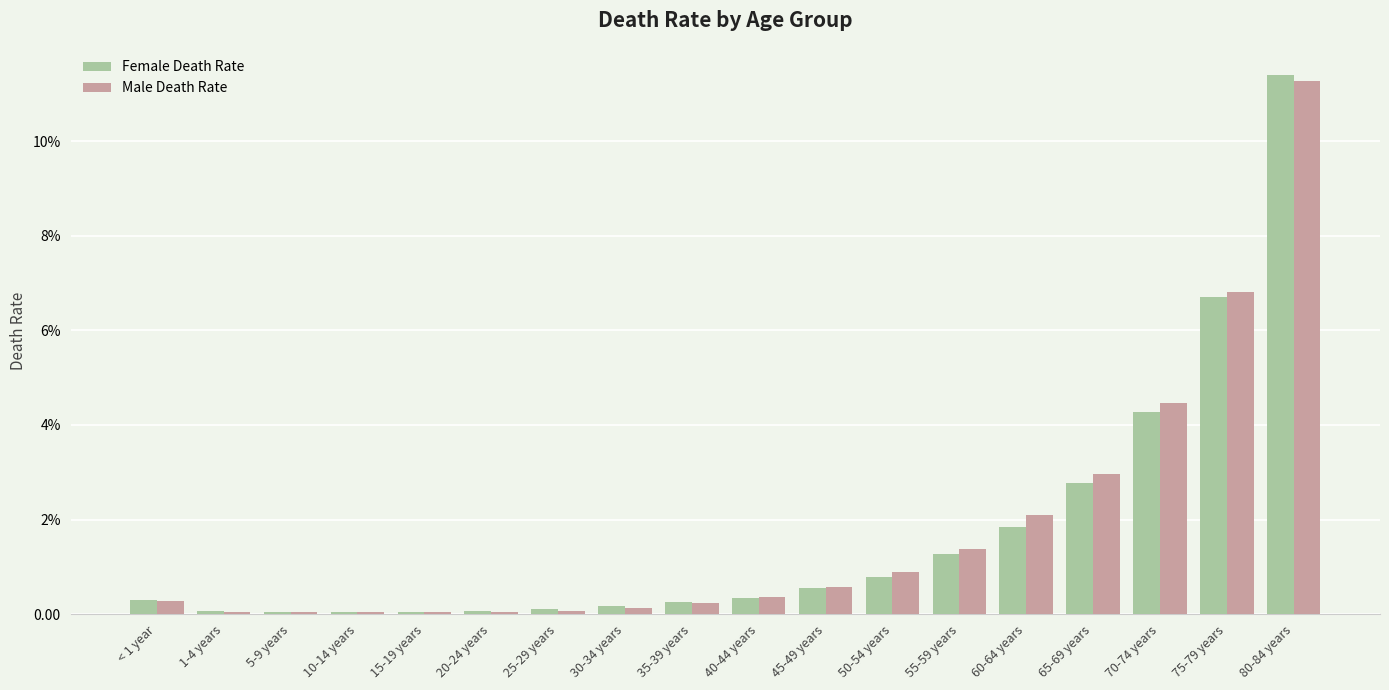

Which series has the largest total across all categories?

Male Death Rate